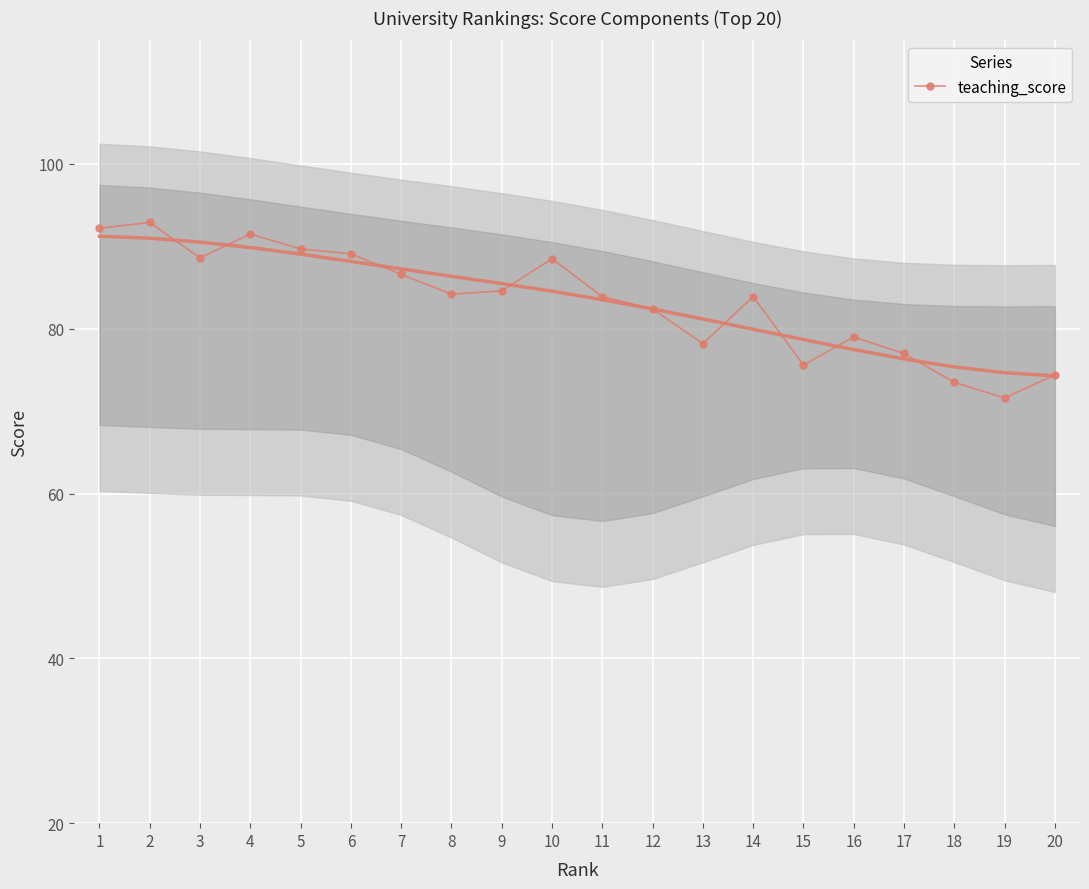

Reading left to right, what are all the values shown in this chart?

92.2	92.9	88.6	91.5	89.7	89.1	86.6	84.2	84.6	88.5	83.9	82.4	78.2	83.9	75.6	79.0	77.0	73.5	71.6	74.4